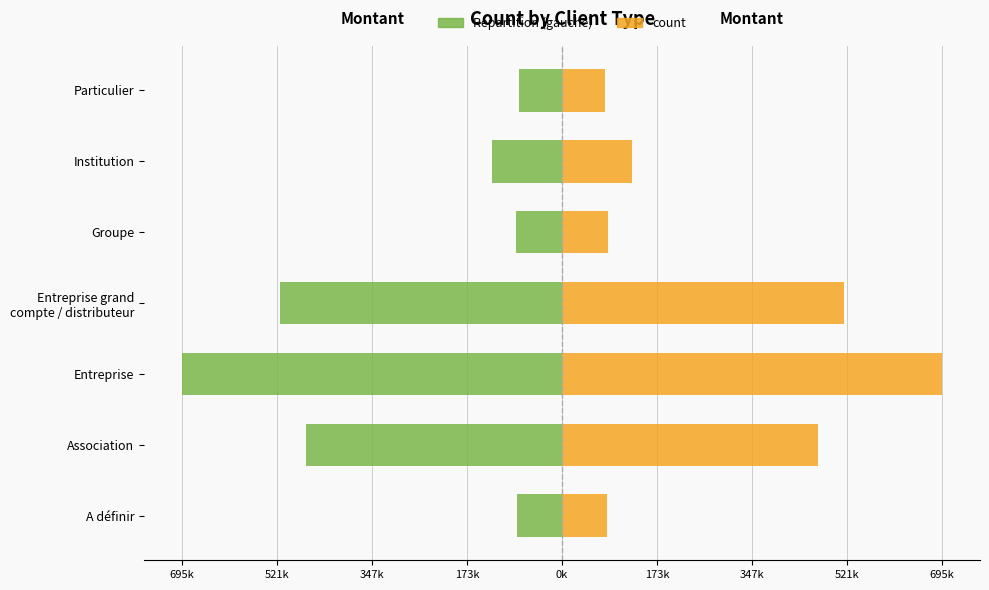

What is the difference between the maximum and minimum values in the Répartition (gauche) series?

616972.2